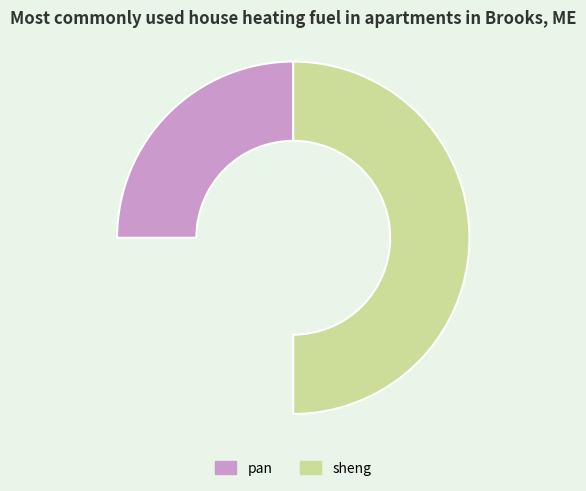

Does sheng represent more than half of the total?

Yes